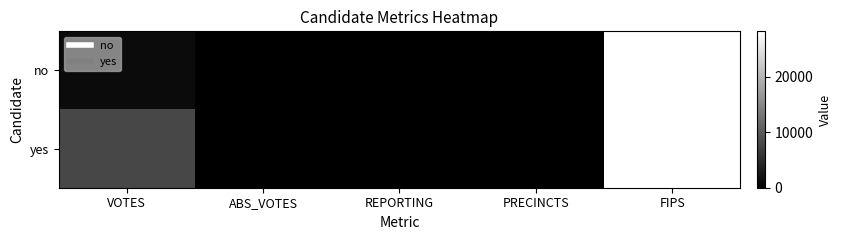

List the series in order of their peak value, highest first.

no, yes